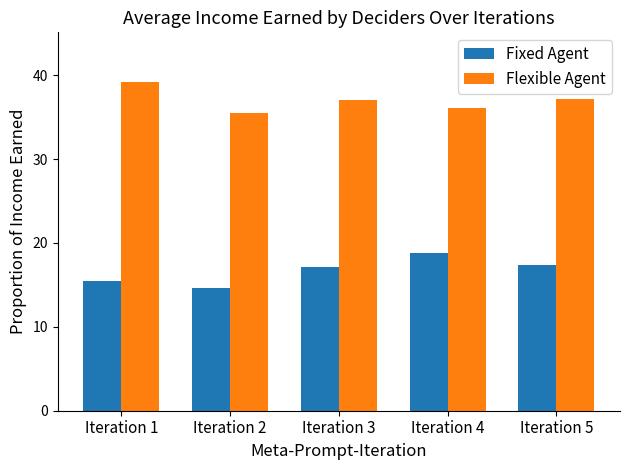

At how many categories does at least one series exceed 18?

5